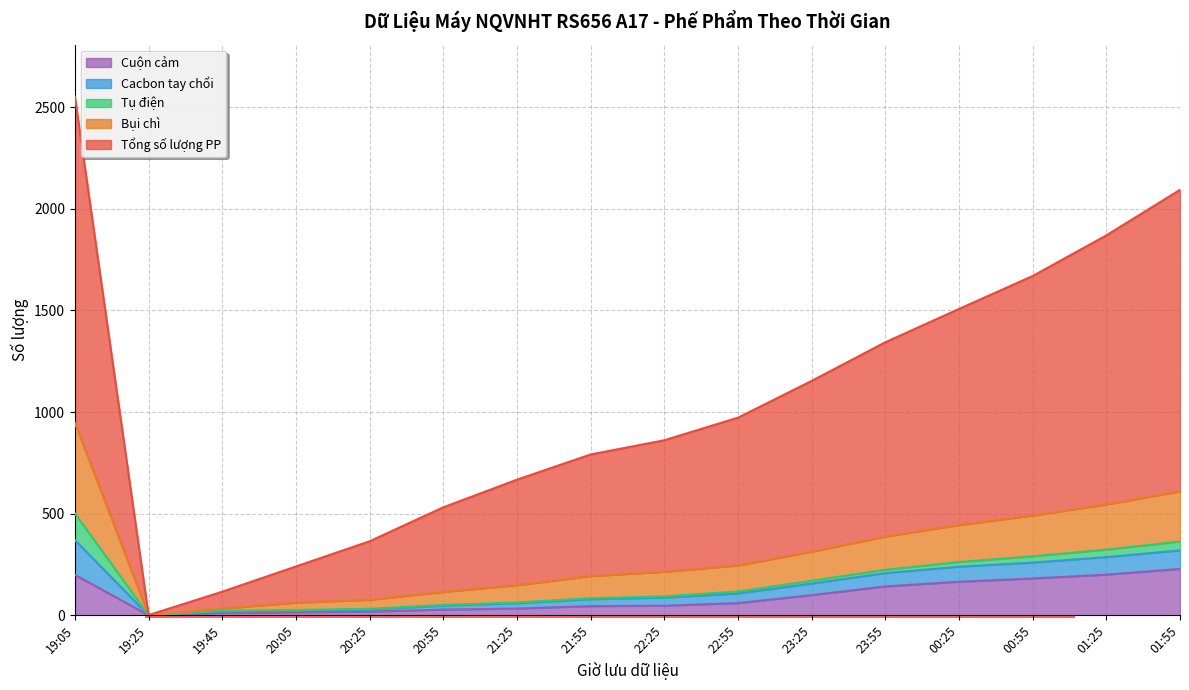

What is the difference between the highest and lowest values at 23:55?

1201